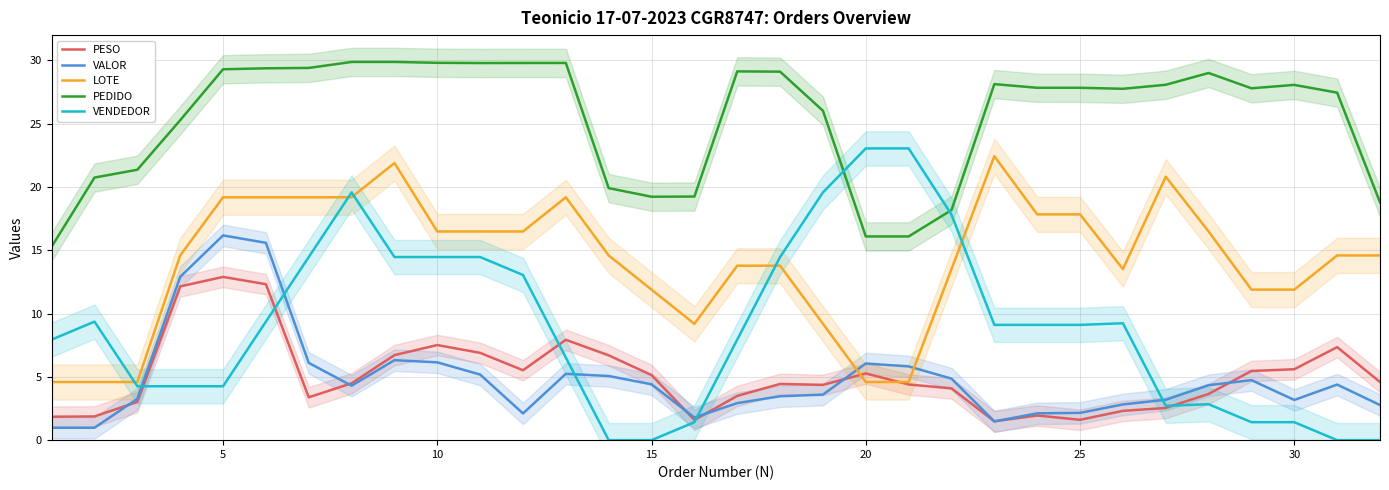

What is the lowest value of the VALOR series?

1.0